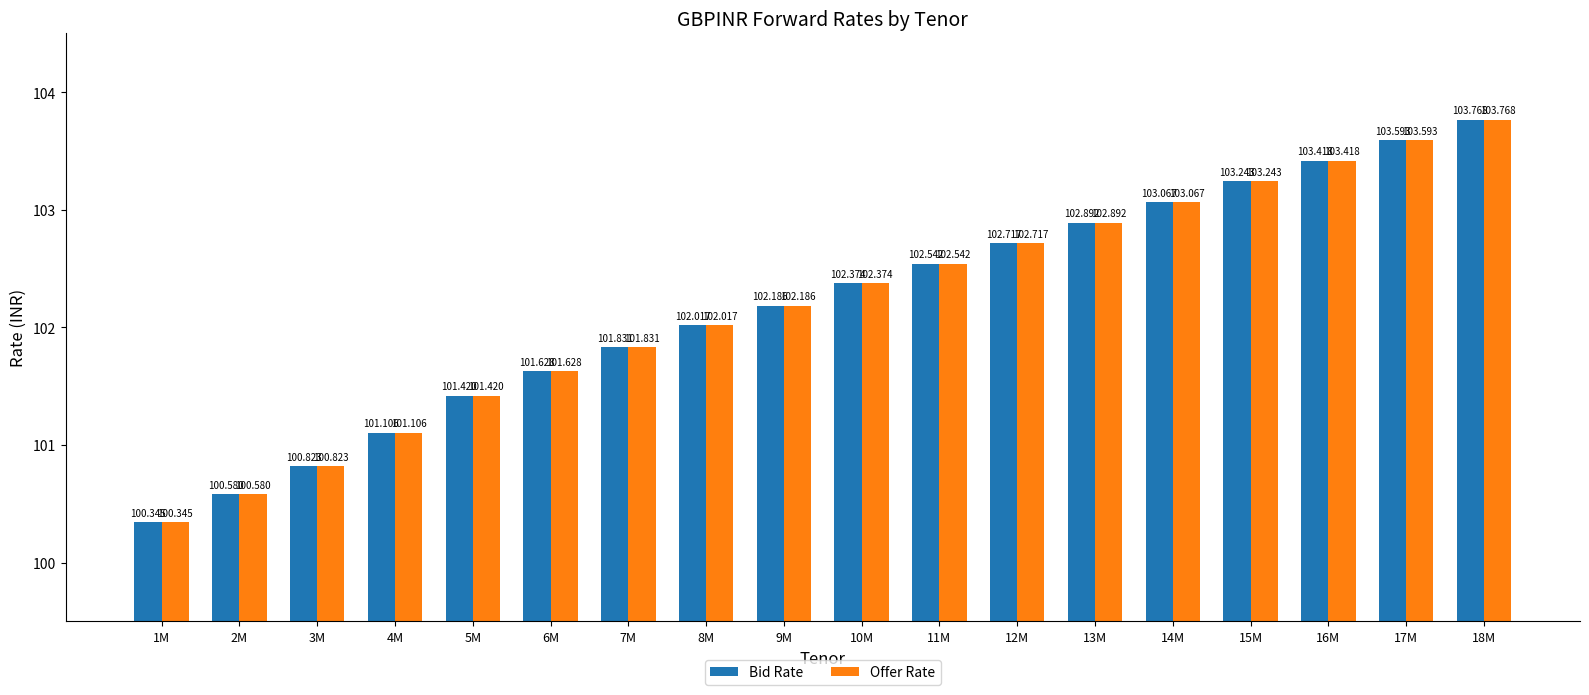

At which category does the chart reach its peak across all series?

18M